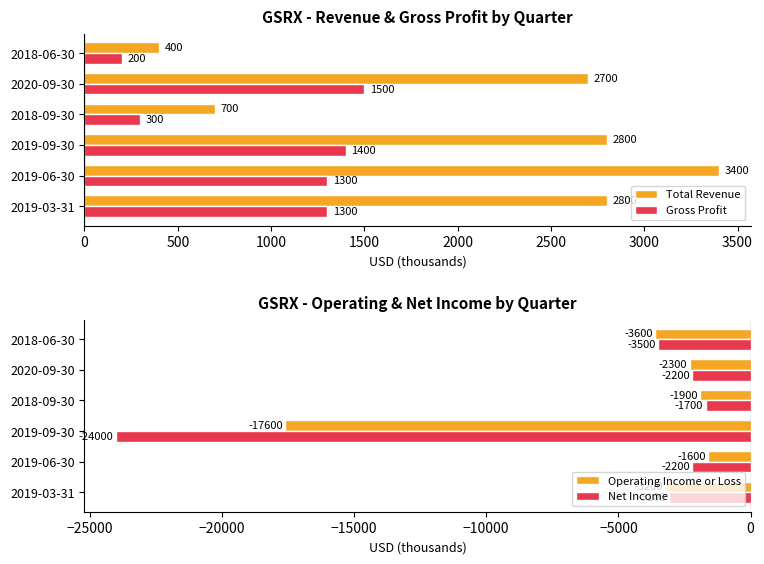

What is the difference between the maximum and second lowest values in the Gross Profit series?

1200